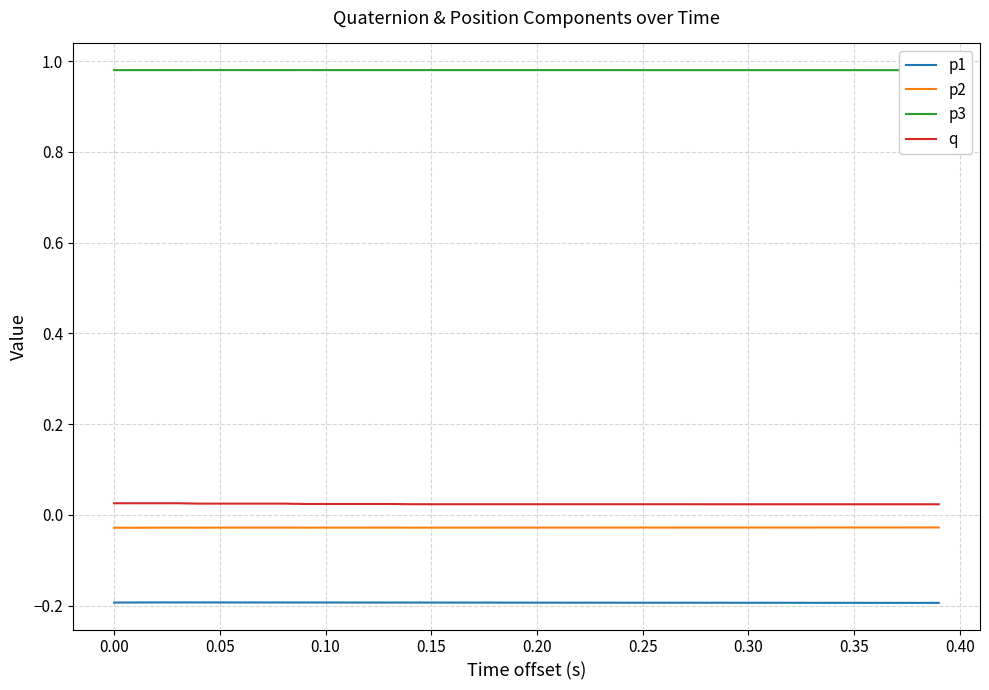

What is the sum of all p1 values?

-7.7